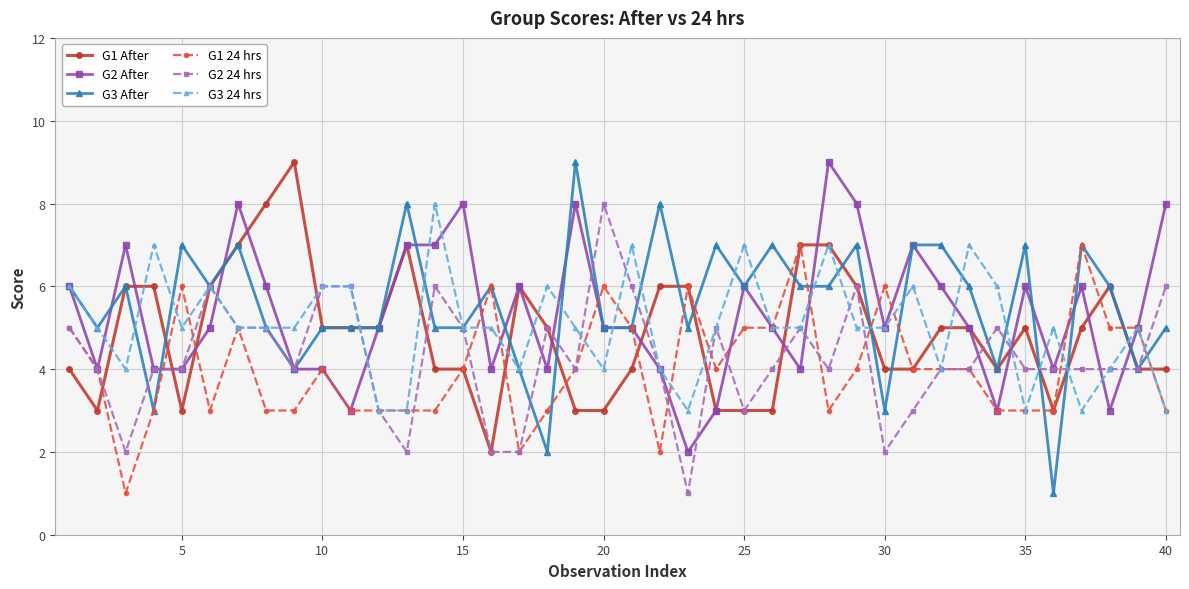

What are all the series names shown in the legend?

G1 After, G2 After, G3 After, G1 24 hrs, G2 24 hrs, G3 24 hrs